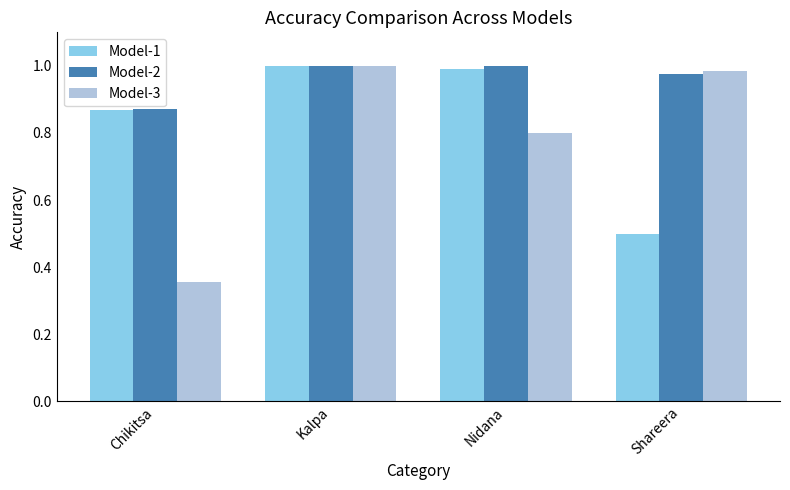

The value of Model-2 at Chikitsa is 0.3. True or false?

False